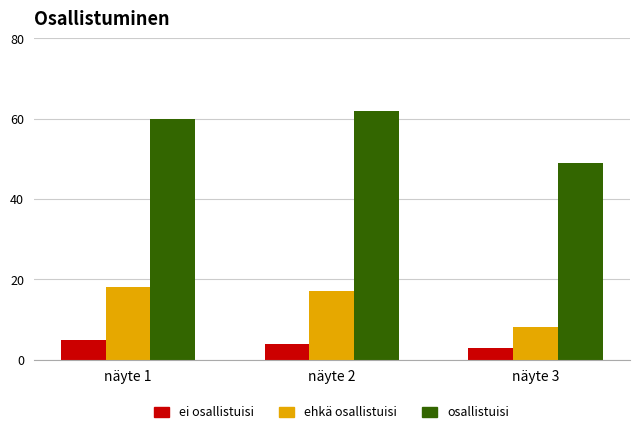

What is the total value across all series at näyte 2?

83